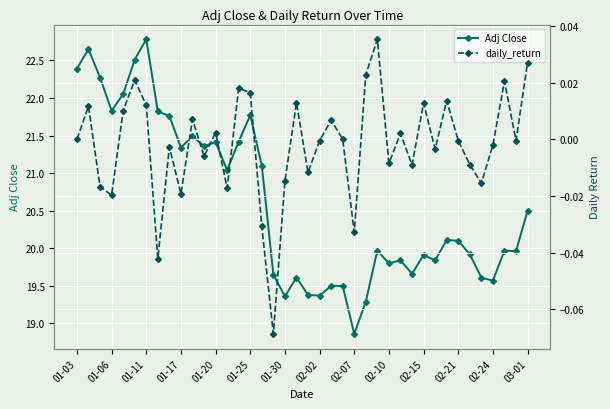

Is it true that Adj Close equals 18.9 at 02-07?

True